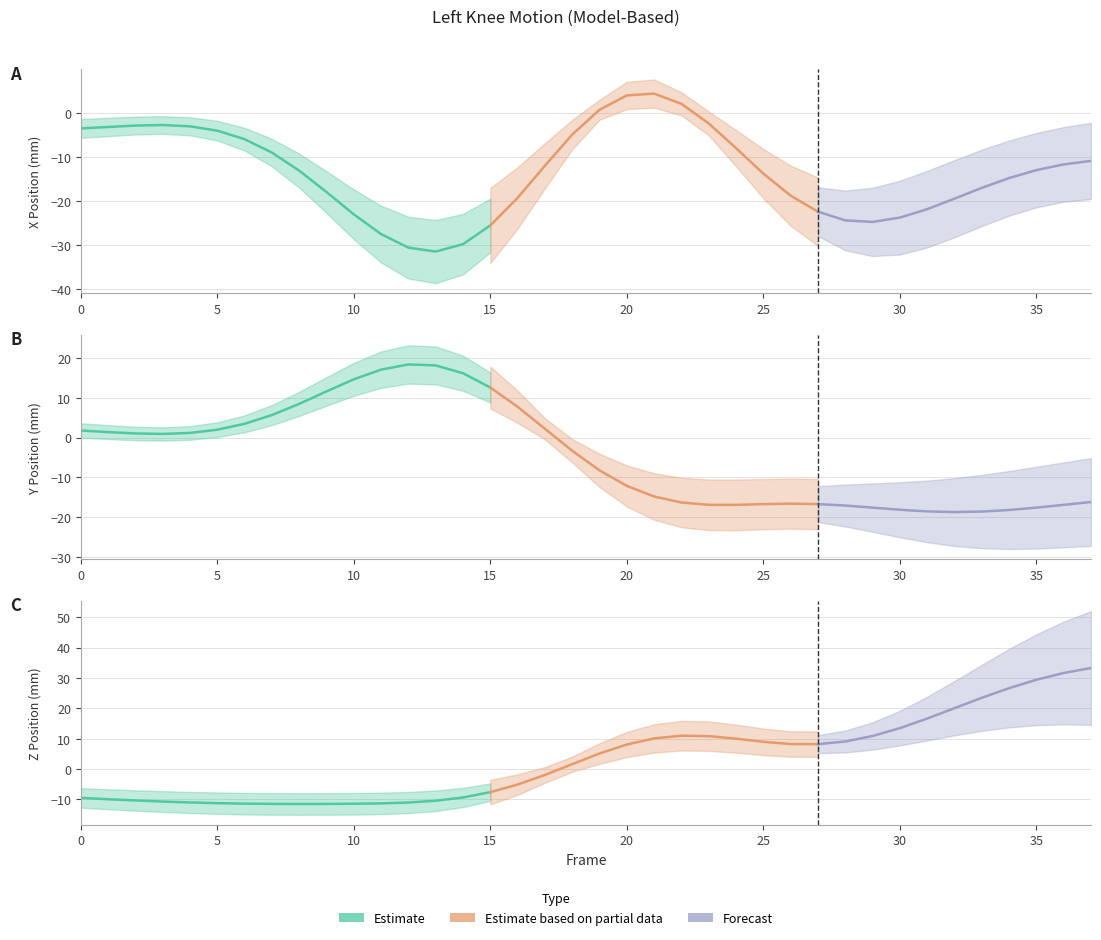

Read the Left_Knee_Y value at 0.

1.8